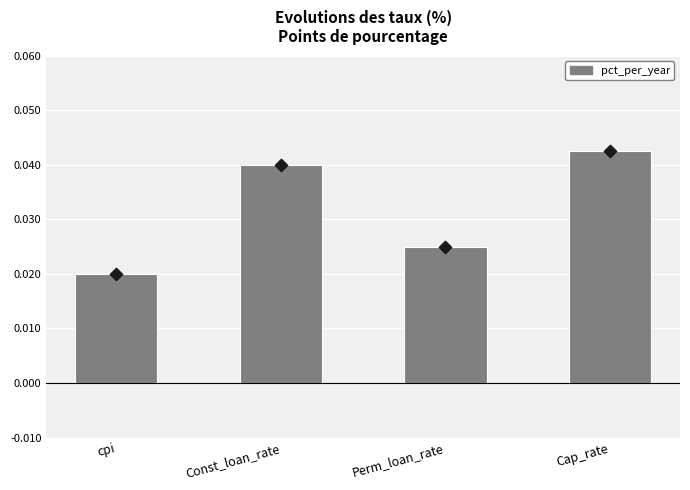

At how many categories does at least one series exceed 0?

4